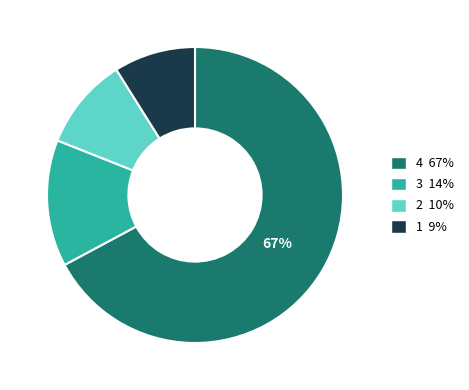

Do 1 9% and 4 67% together represent more than half of the pie?

Yes